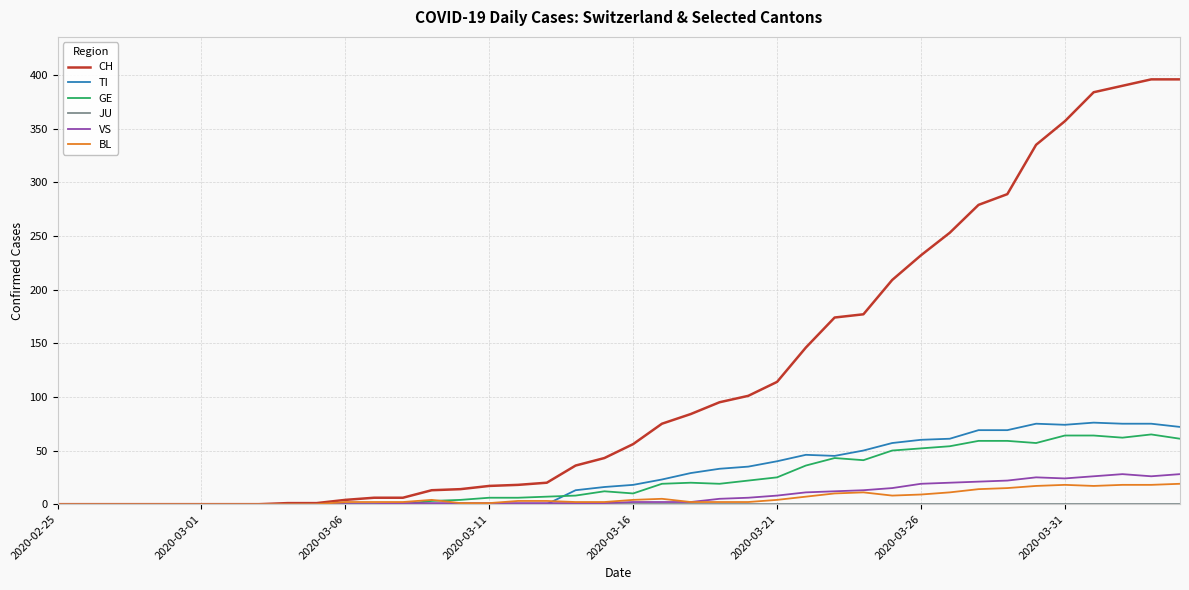

Which series has the largest total across all categories?

CH